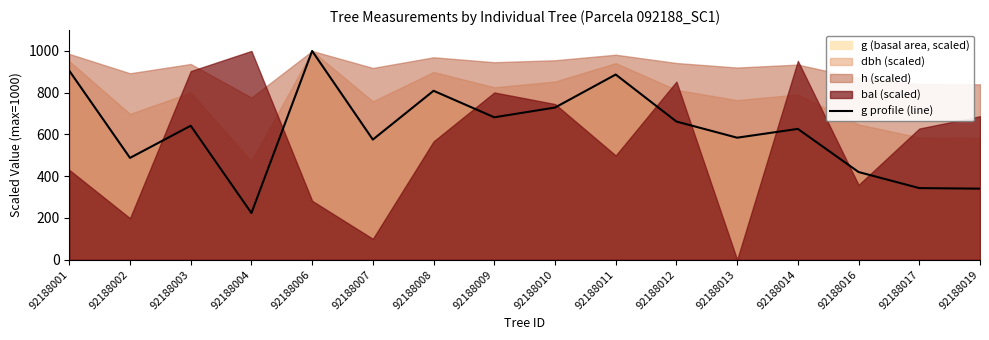

Which category has the highest value across all series?

92188006